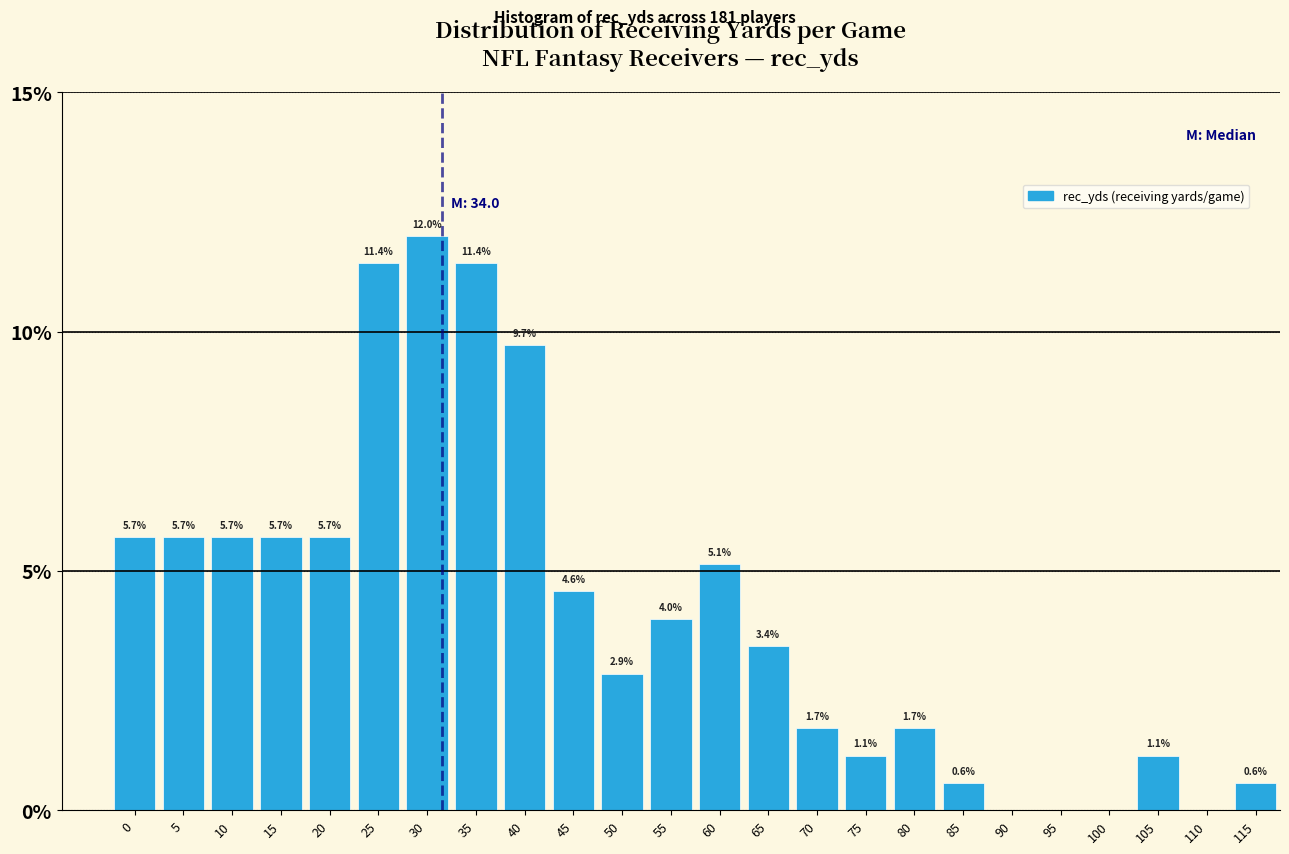

Reading left to right, what are all the values shown in this chart?

0=5.7	5=5.7	10=5.7	15=5.7	20=5.7	25=11.4	30=12.0	35=11.4	40=9.7	45=4.6	50=2.9	55=4.0	60=5.1	65=3.4	70=1.7	75=1.1	80=1.7	85=0.6	90=0.0	95=0.0	100=0.0	105=1.1	110=0.0	115=0.6